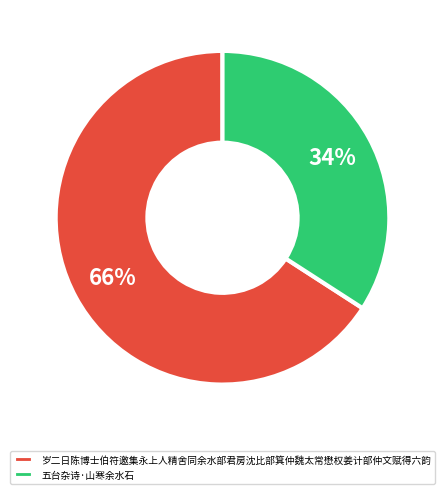

To the nearest percent, what percentage of the pie is 五台杂诗·山寒余水石?

34%